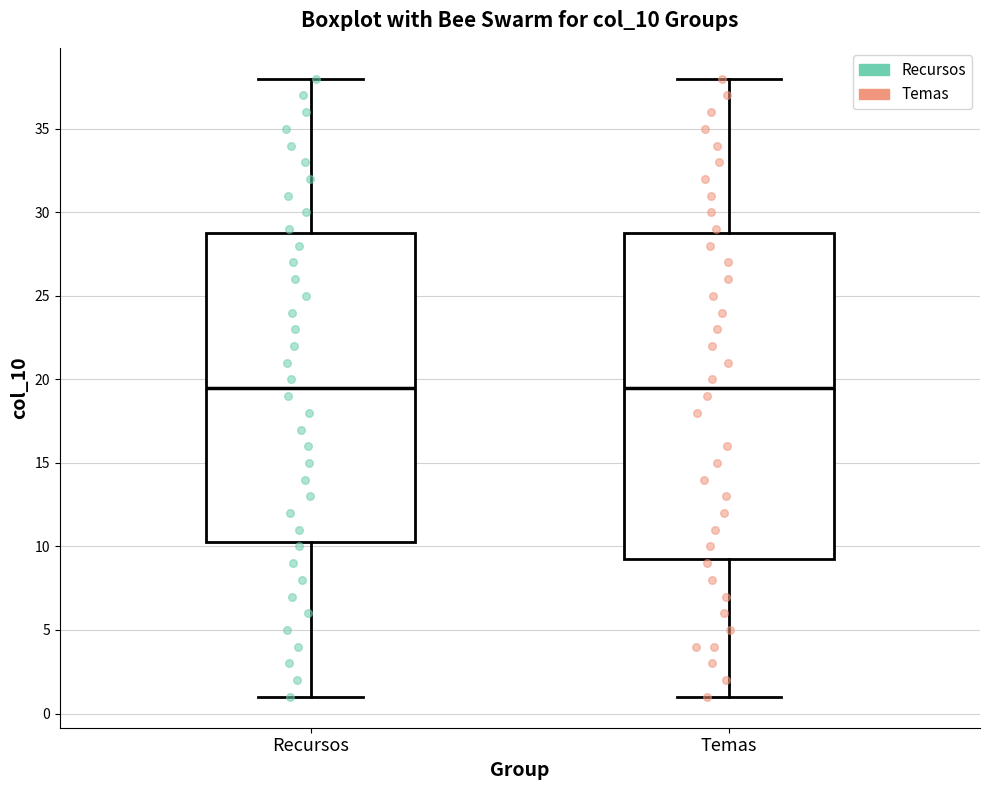

Where does the median line of the box for Temas sit on the y-axis? The values are not printed on the chart, so give them approximately, as read against the axis.

19.5